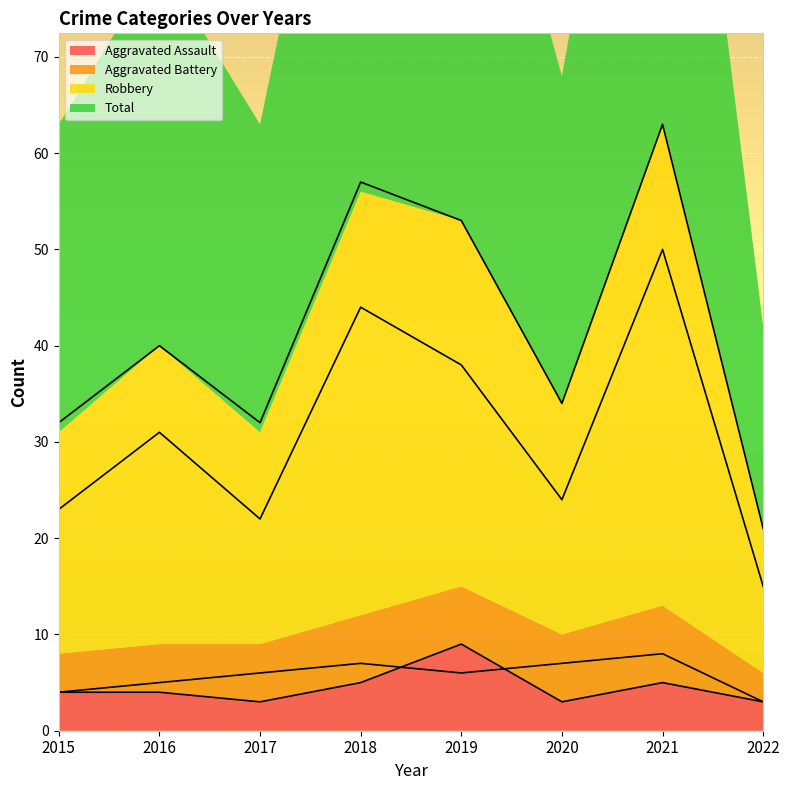

True or false: Total and Aggravated Assault cross at least once.

False